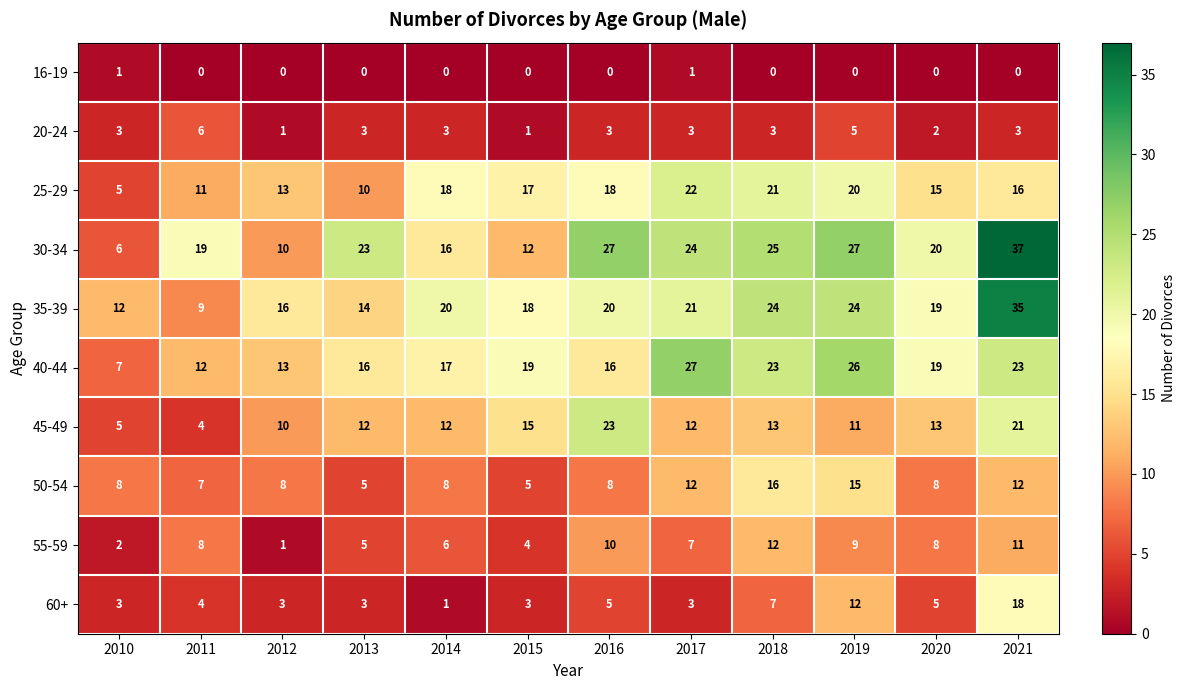

Which series changed the most between 2011 and 2020?

35-39